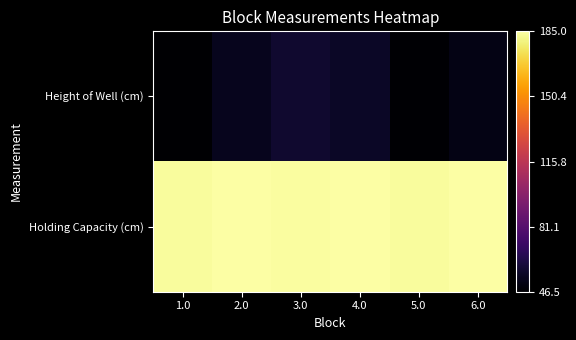

What is the smallest value displayed?

46.5